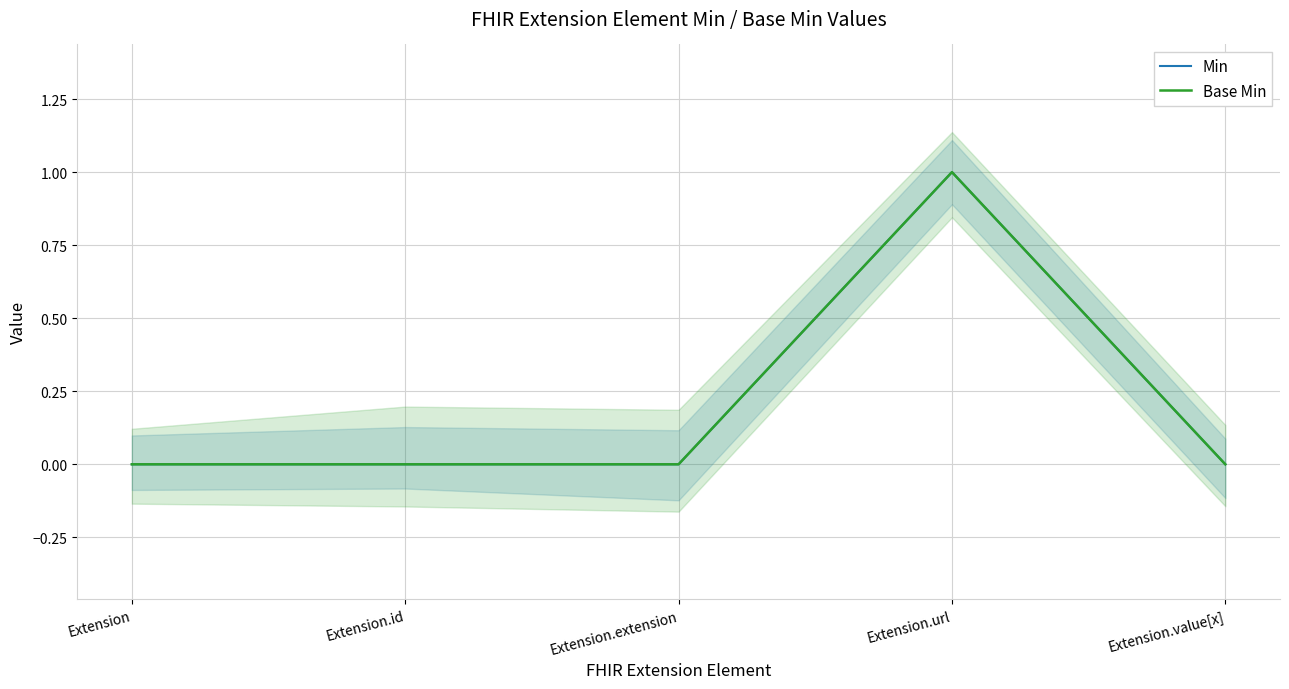

True or false: Min has more than 0 points higher than both neighbors.

True